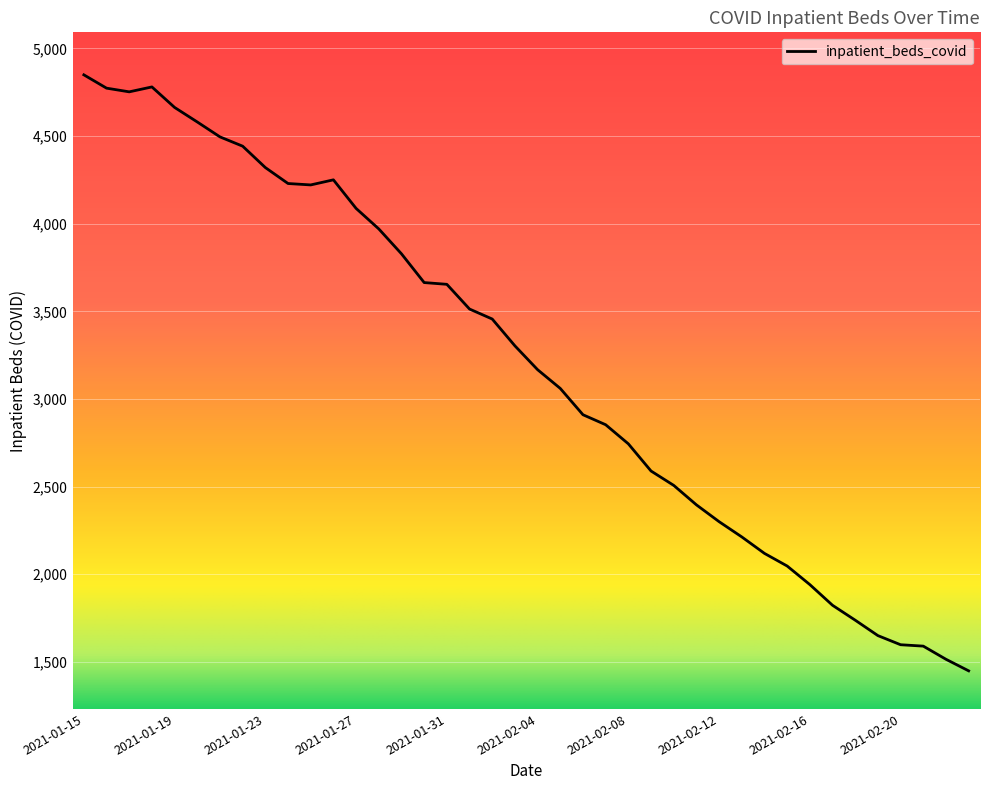

What is the minimum value shown in the chart?

1449